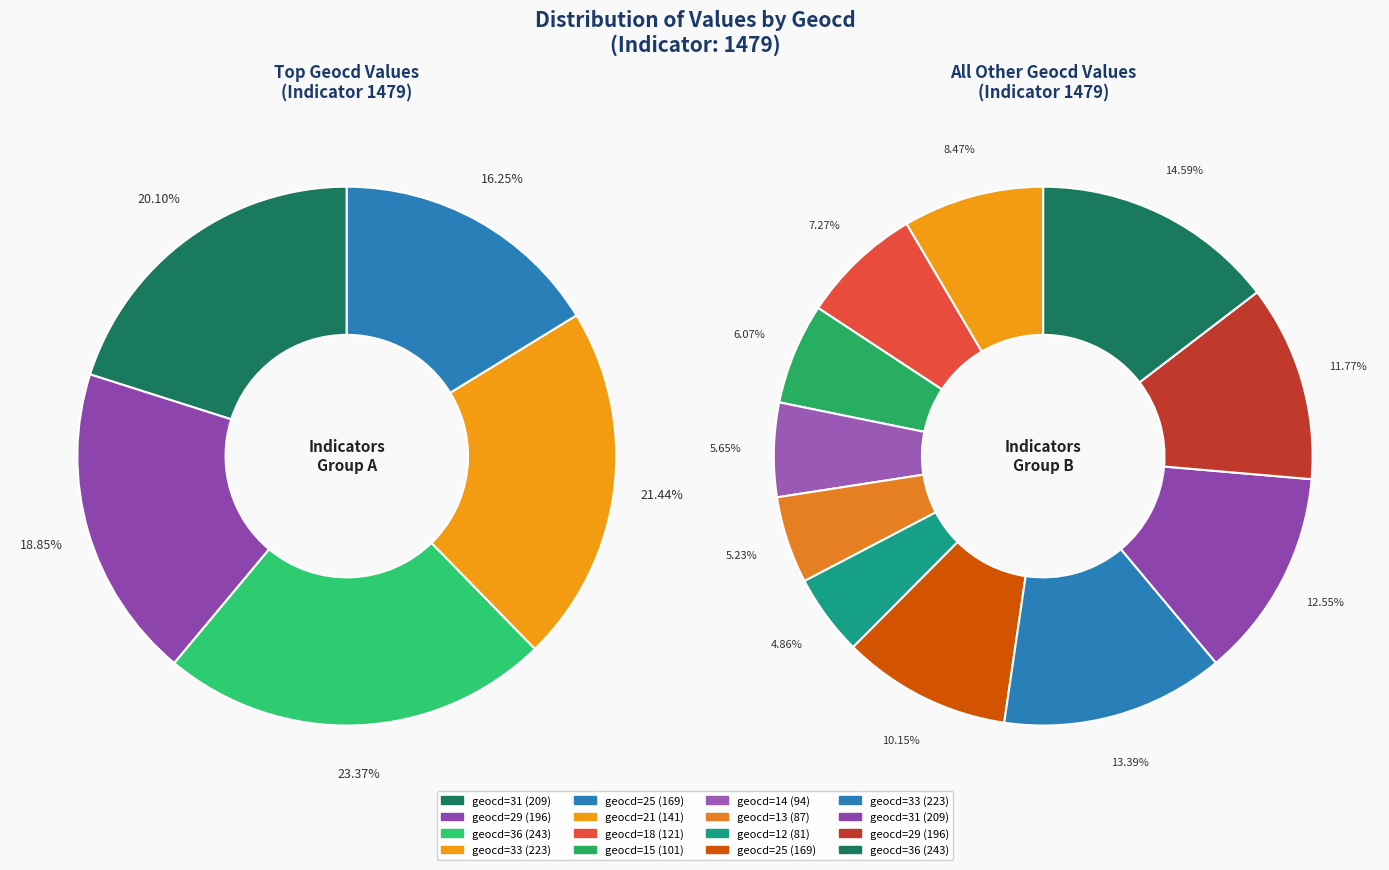

What is the change in value from geocd_14 to geocd_13?

-7